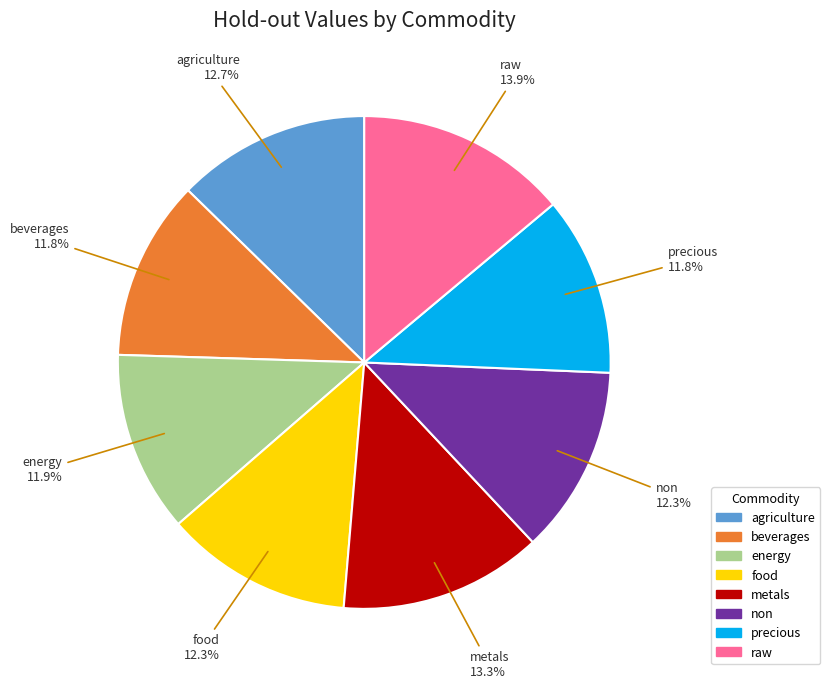

Is it true that energy is 12% of the pie?

True